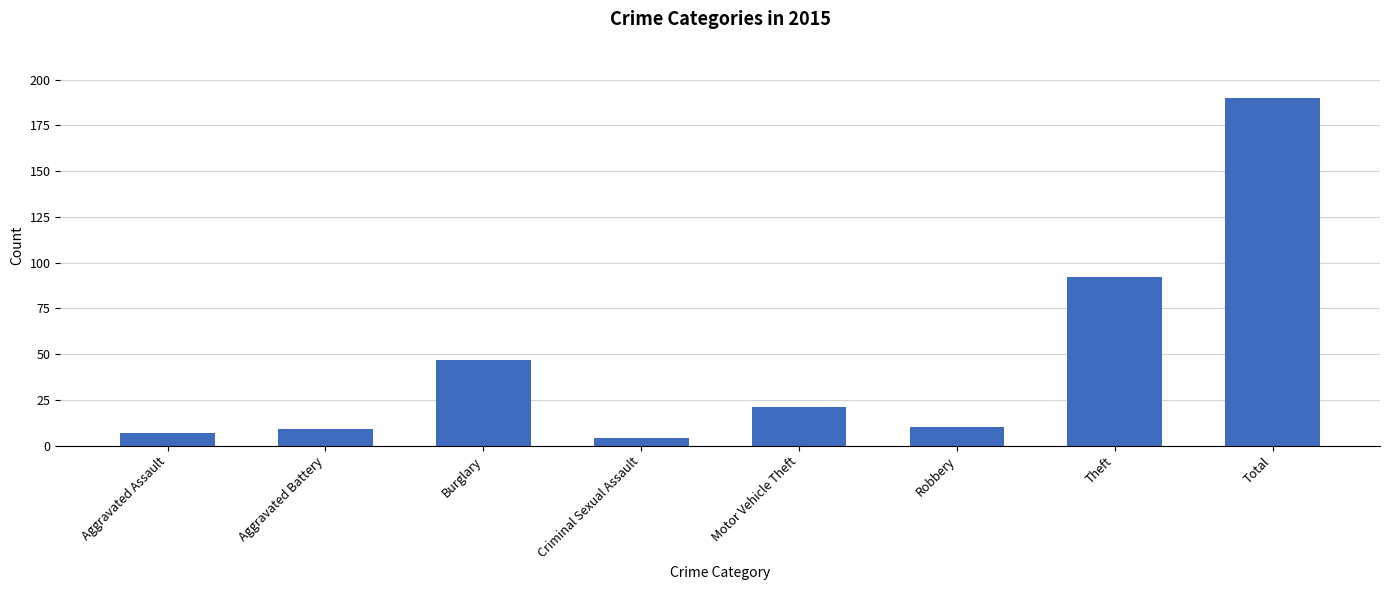

What is the change in value from Aggravated Battery to Motor Vehicle Theft?

+12